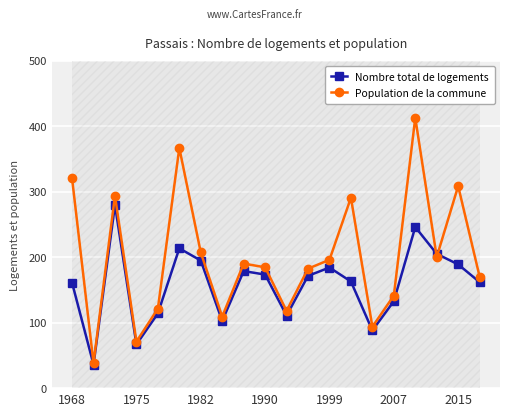

What is the average value of the Nombre total de logements series?

158.7